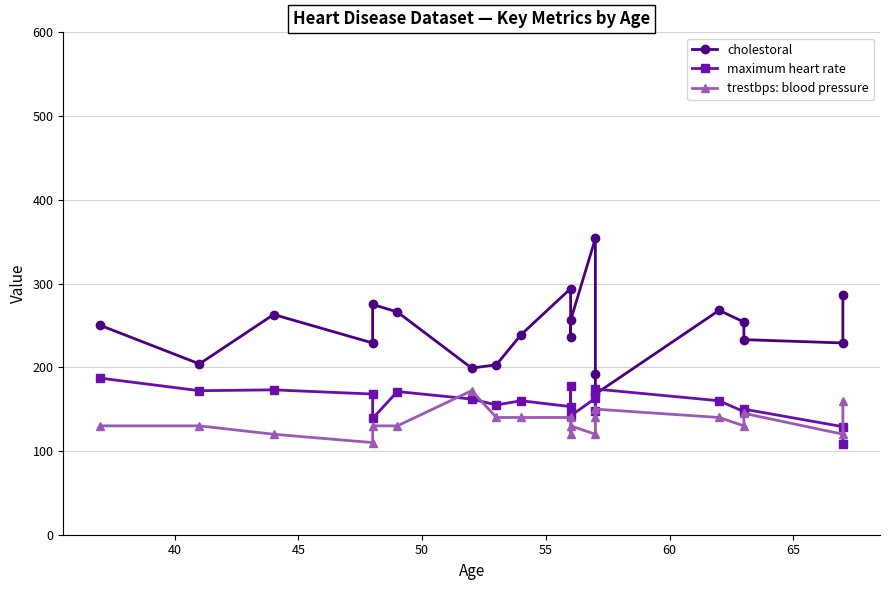

What is the sum of all trestbps: blood pressure values?

2697